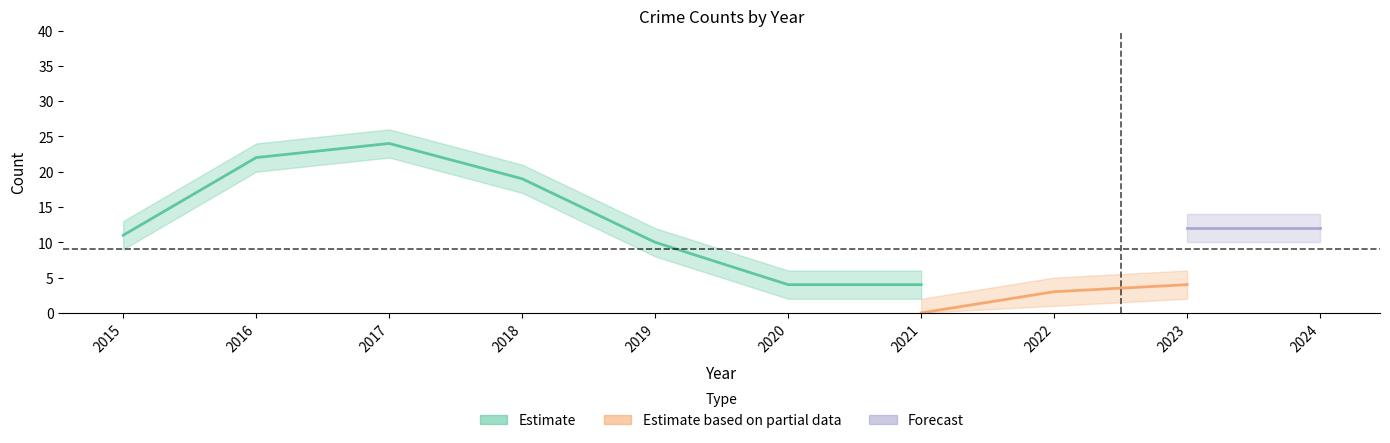

At which label is Theft closest to 13?

2015